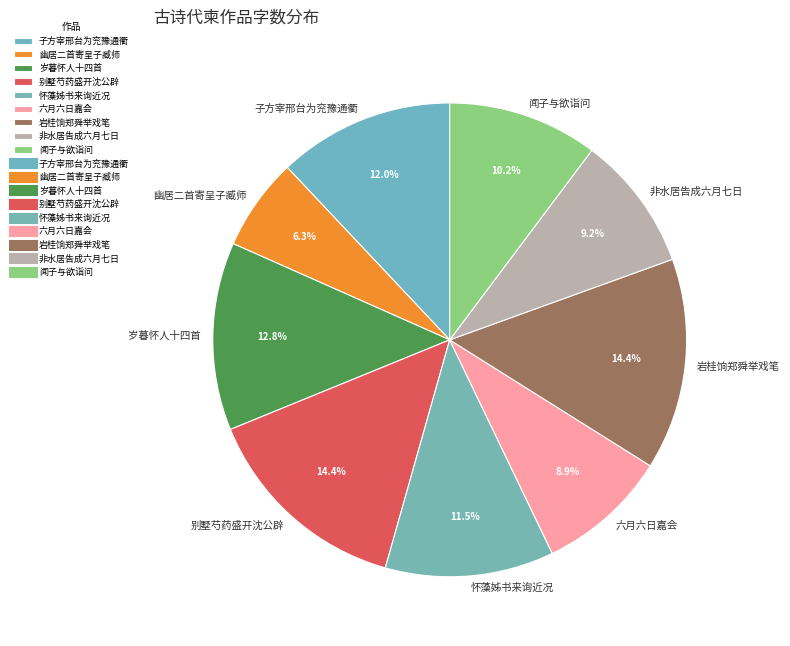

Approximately how many times larger is the value at 岩桂饷郑舜举戏笔 compared to 非水居告成六月七日?

1.6